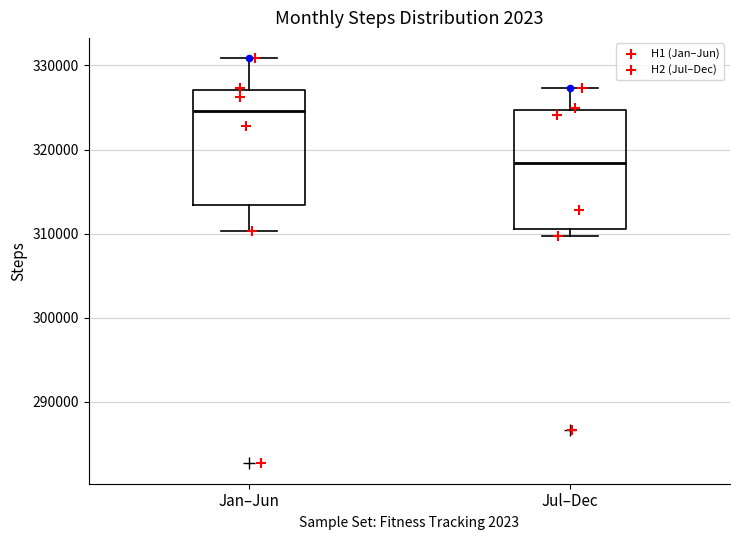

Where does the upper whisker of the box for Jul–Dec end on the y-axis? The values are not printed on the chart, so give them approximately, as read against the axis.

327000